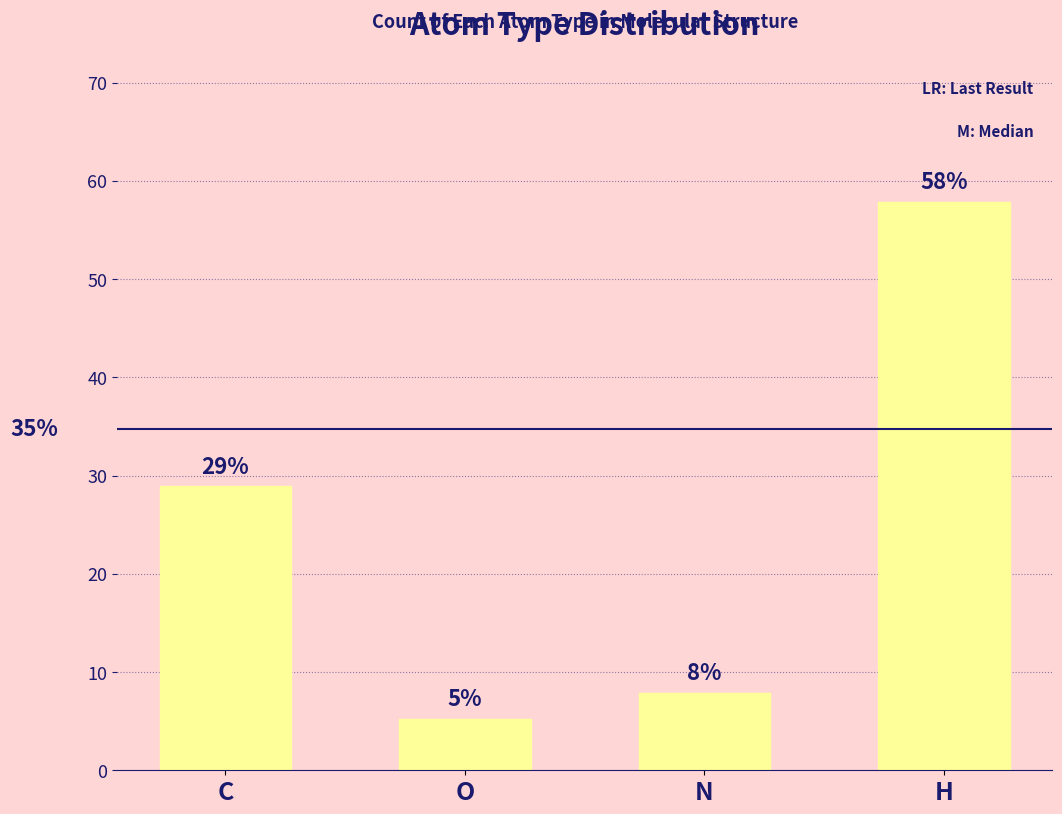

How many bars are there in total?

4